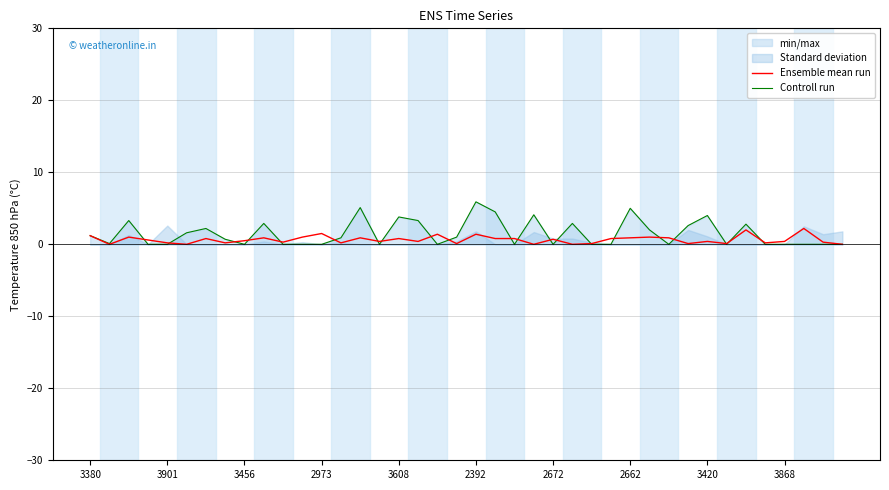

Which series ends up on top after the final intersection of Controll run and Ensemble mean run?

Ensemble mean run